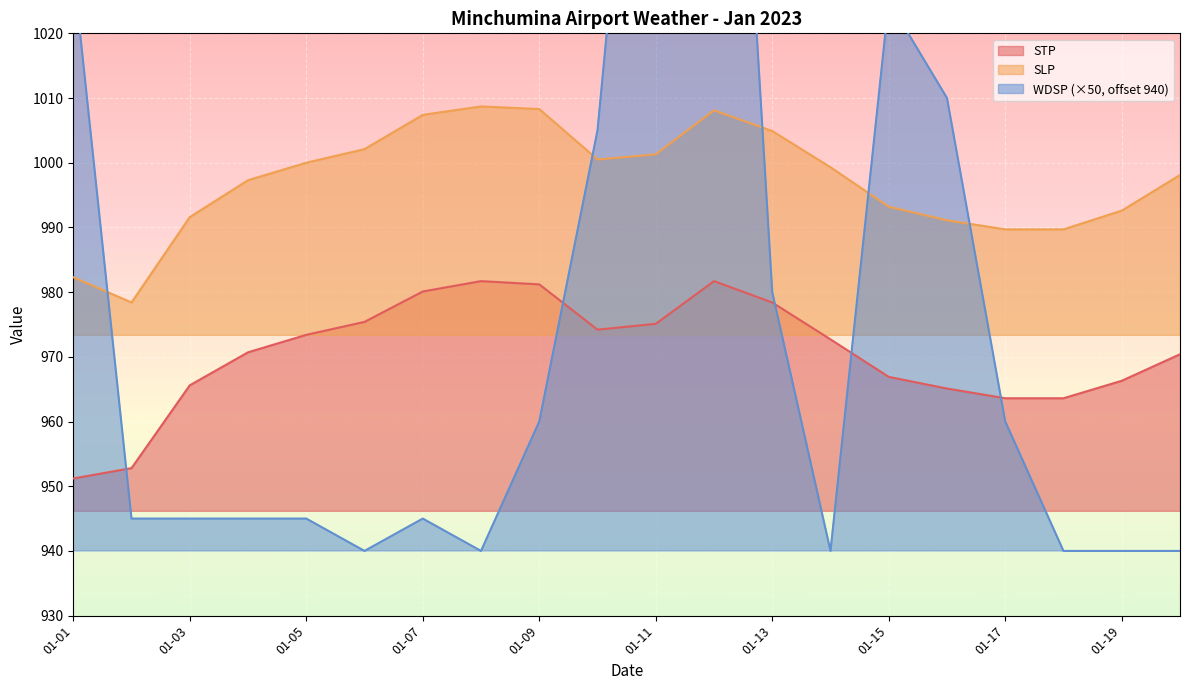

True or false: STP and SLP cross at least once.

False